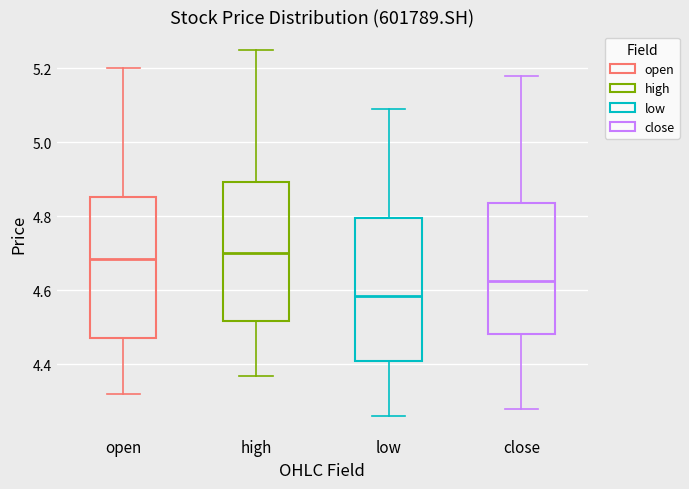

Reading left to right, read every box against the y-axis: the position of its median line, the range the box covers, and the ends of its whiskers. The values are not printed on the chart, so give them approximately, as read against the axis.

open: median 4.68, box 4.48 to 4.86, whiskers 4.32 to 5.20
high: median 4.70, box 4.52 to 4.90, whiskers 4.38 to 5.26
low: median 4.58, box 4.42 to 4.80, whiskers 4.26 to 5.10
close: median 4.62, box 4.48 to 4.84, whiskers 4.28 to 5.18